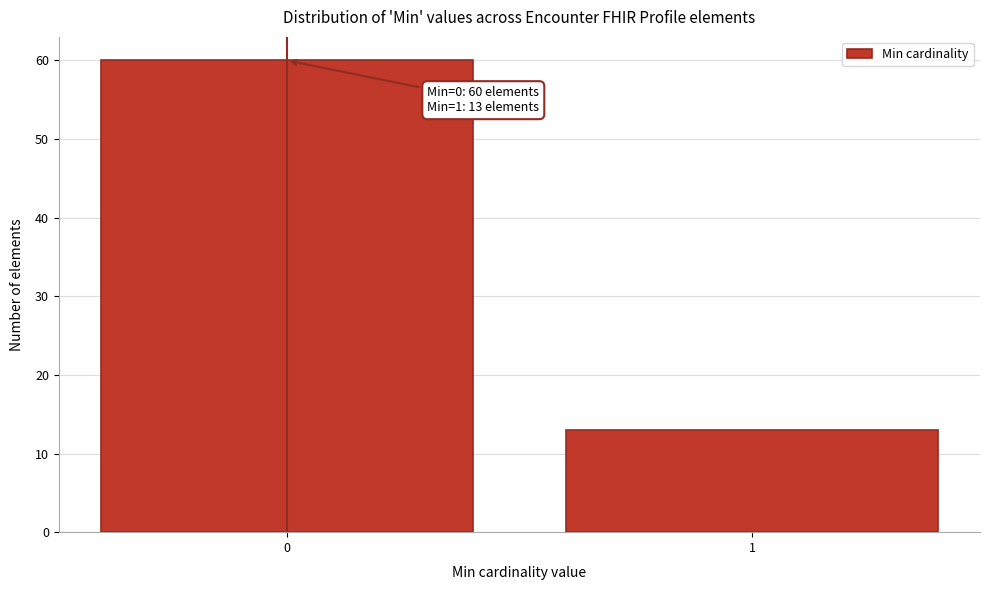

Reading left to right, transcribe all the data shown in this chart.

0=60	1=13